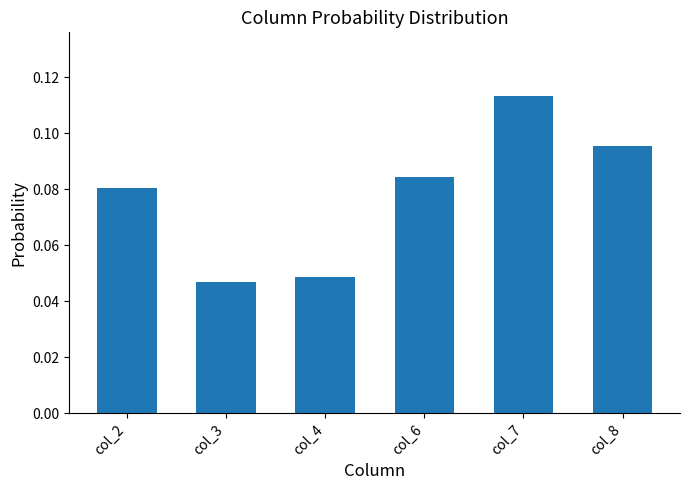

Count the number of data series in this chart.

1